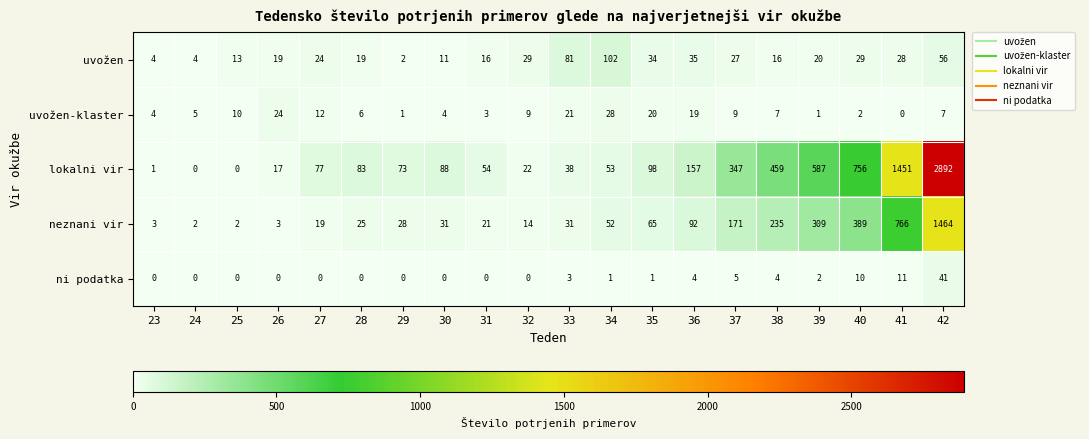

Which series has the largest total across all categories?

lokalni vir